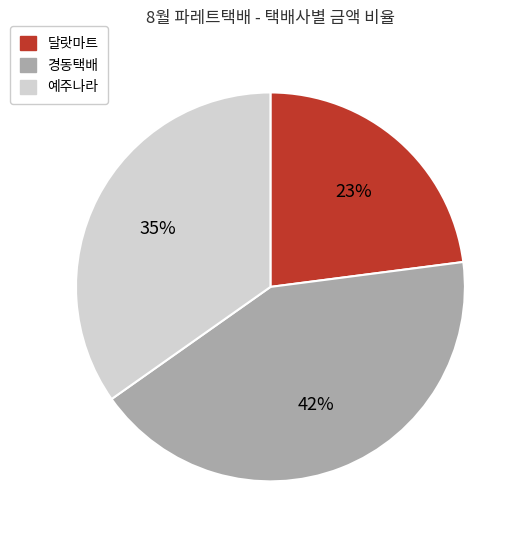

Is there any slice that represents more than half of the pie?

No